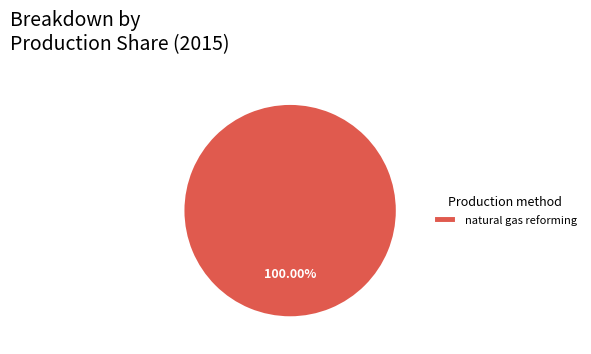

Does any single category account for the majority?

Yes